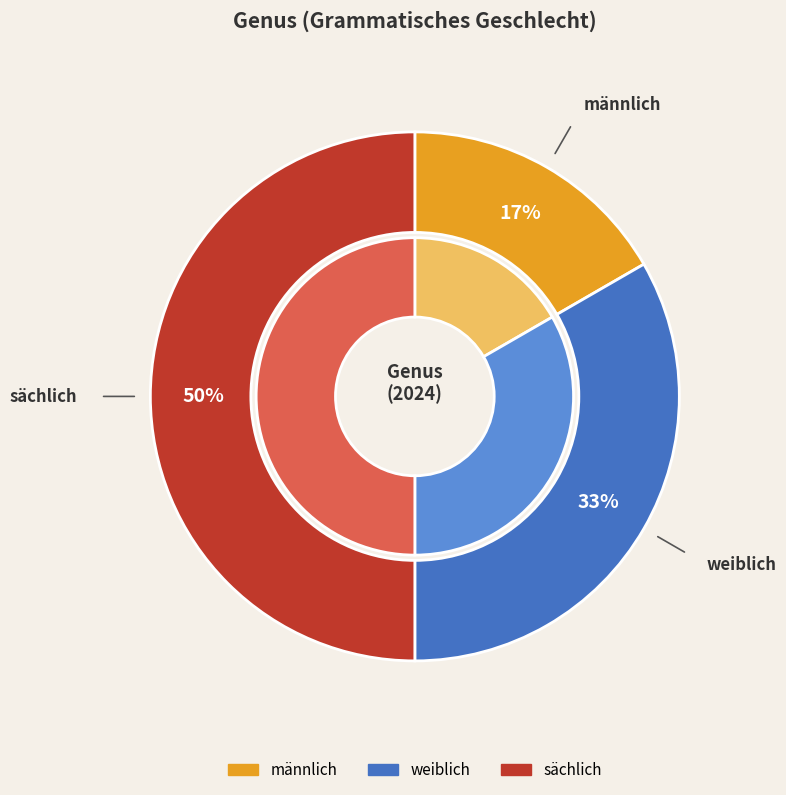

To the nearest percent, what percentage of the pie is weiblich?

33%